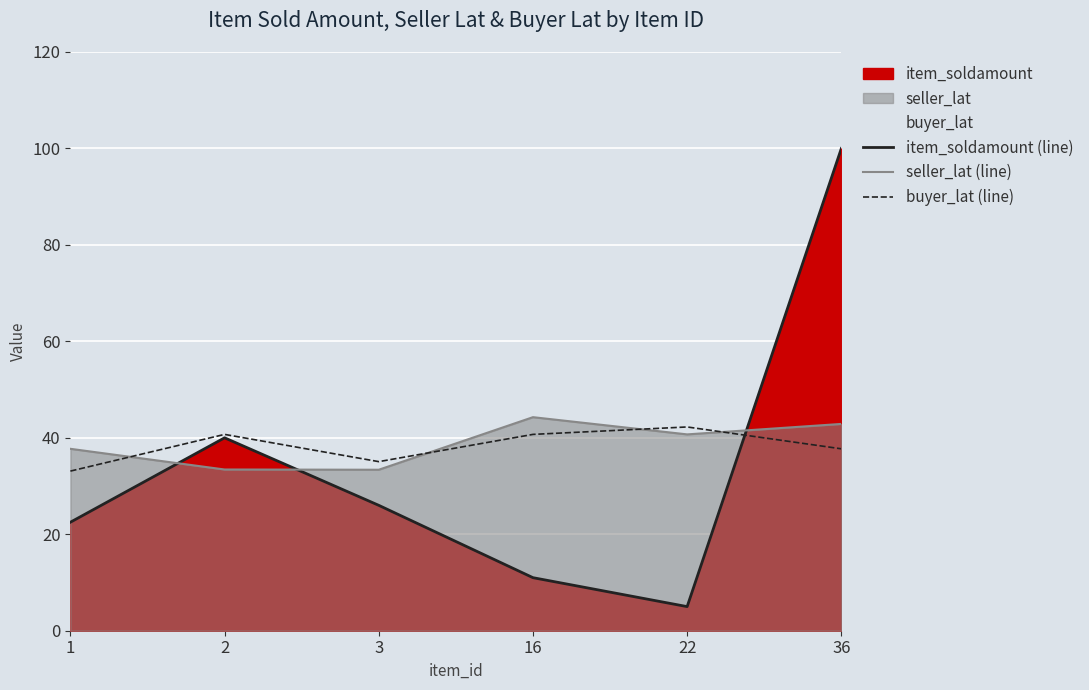

The buyer_lat (line) series shows 33.1 at 1. True or false?

True